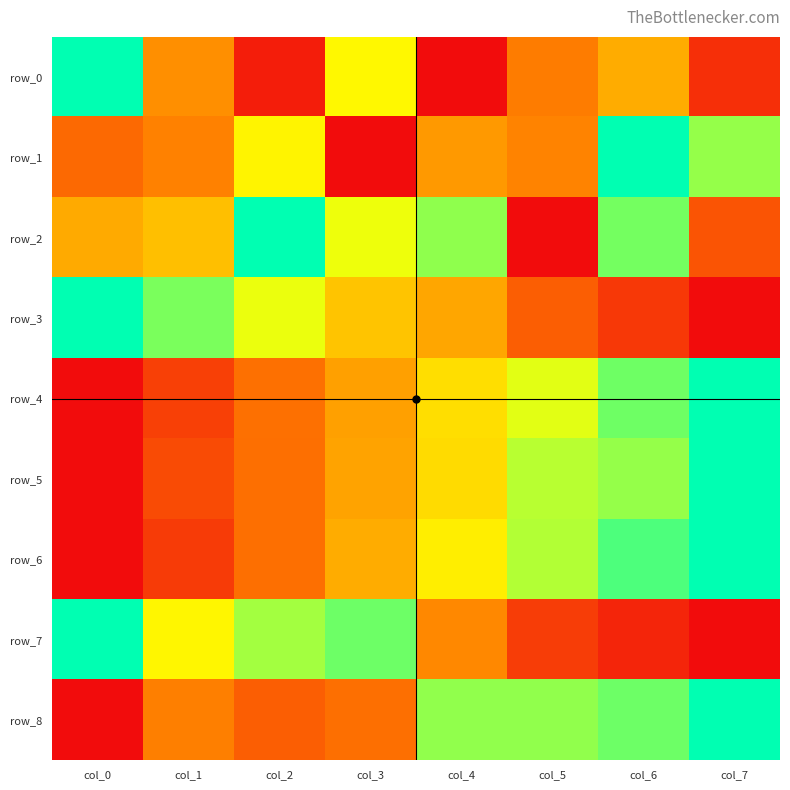

How many positive values does the row_2 series have?

7